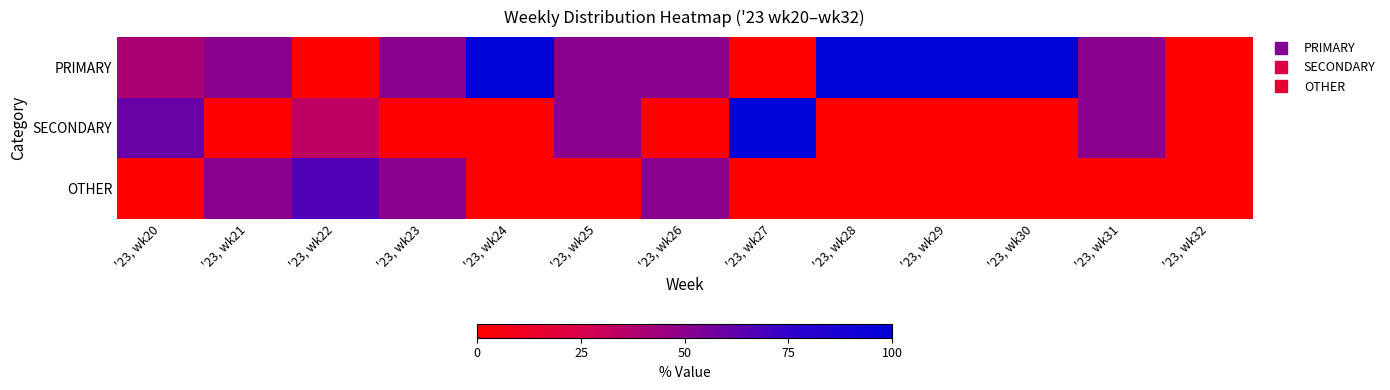

List the series in order of their overall mean, lowest first.

OTHER, SECONDARY, PRIMARY